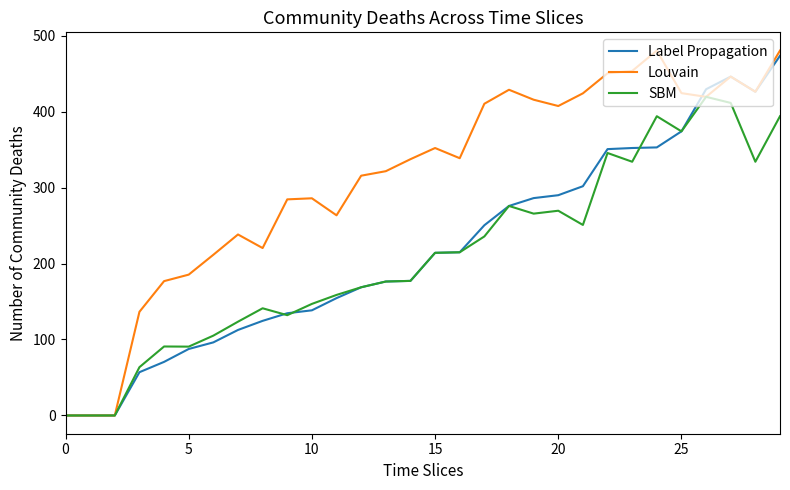

Which series has the largest total across all categories?

Louvain